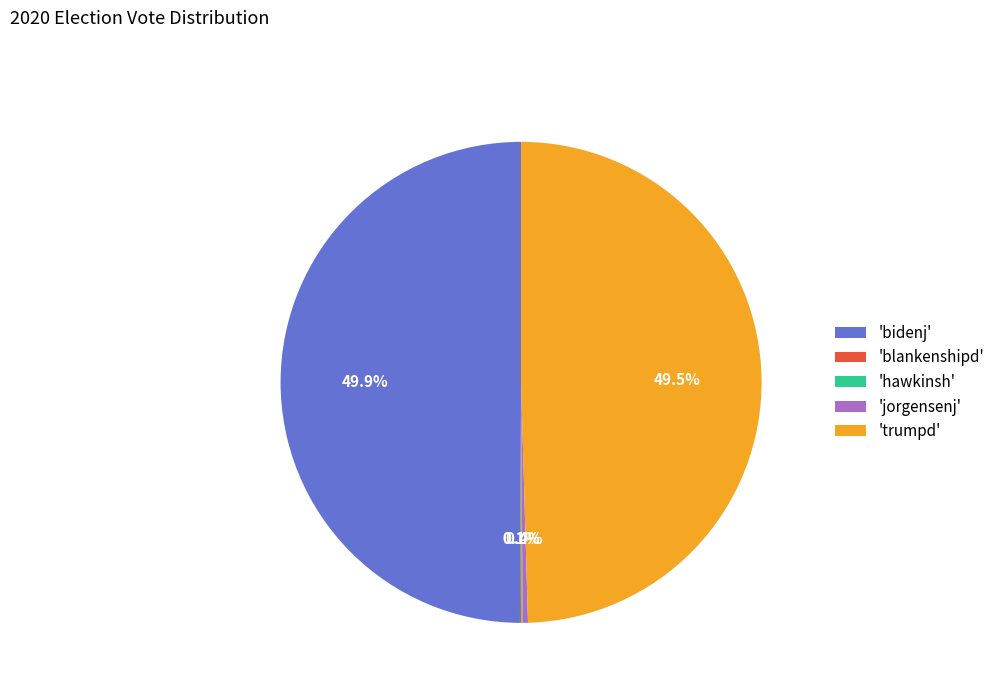

Is the sum of 'bidenj' and 'jorgensenj' greater than half?

Yes